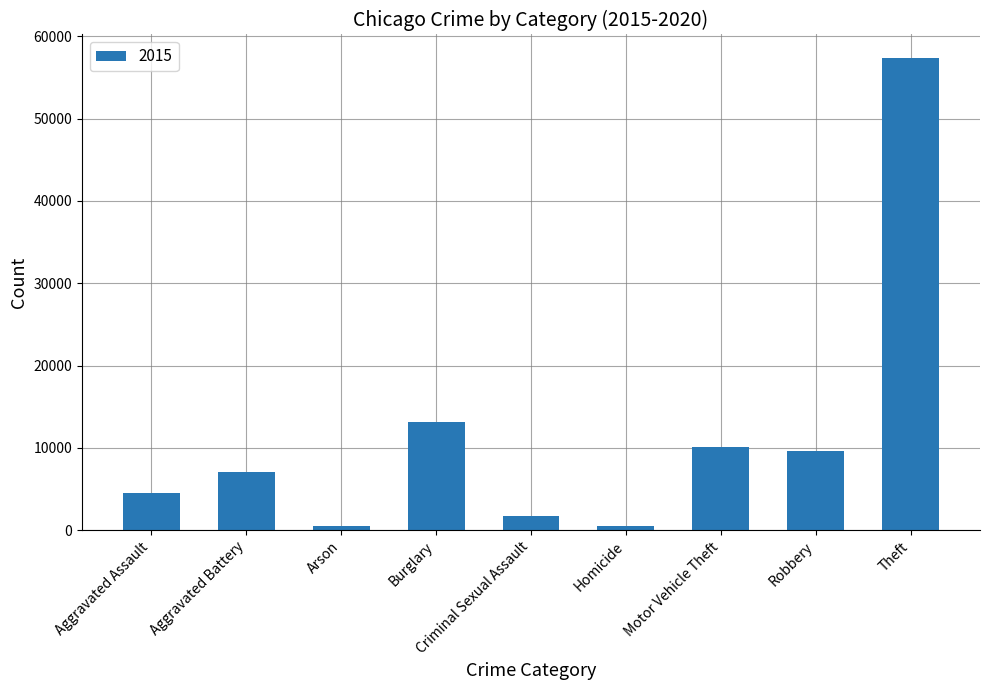

What is the change in value from Aggravated Assault to Theft?

+52871